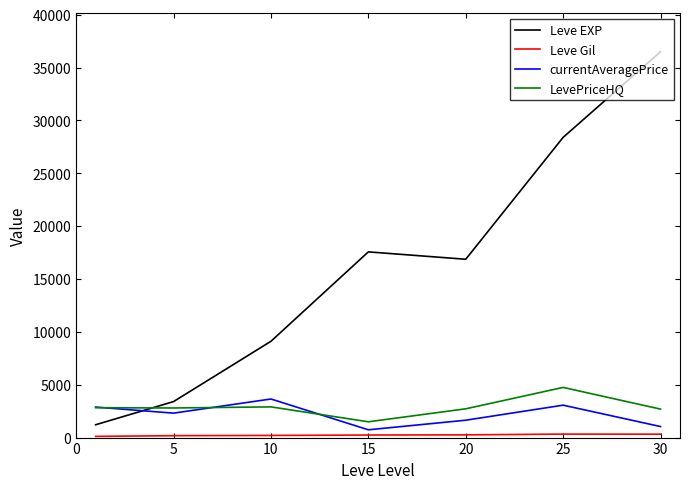

How many times do Leve EXP and LevePriceHQ cross each other?

1